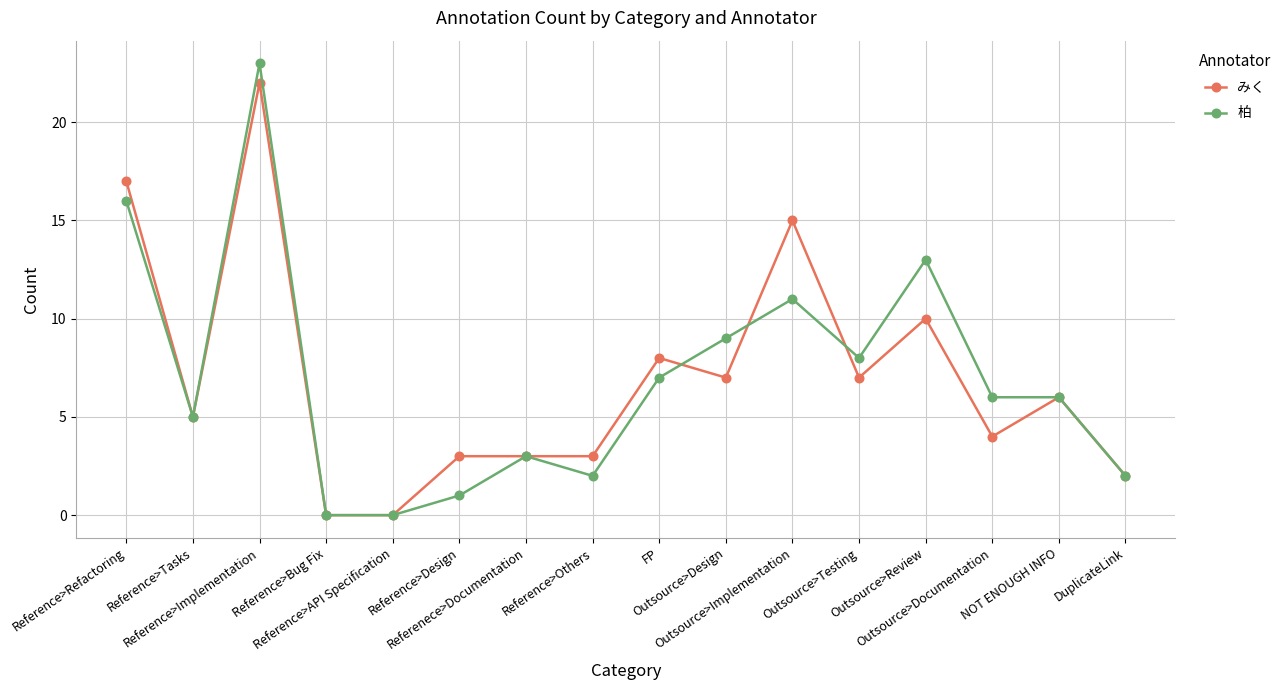

Reading right to left, what are all the values shown in this chart?

みく: DuplicateLink=2	NOT ENOUGH INFO=6	Outsource>Documentation=4	Outsource>Review=10	Outsource>Testing=7	Outsource>Implementation=15	Outsource>Design=7	FP=8	Reference>Others=3	Referenece>Documentation=3	Reference>Design=3	Reference>API Specification=0	Reference>Bug Fix=0	Reference>Implementation=22	Reference>Tasks=5	Reference>Refactoring=17
柏: DuplicateLink=2	NOT ENOUGH INFO=6	Outsource>Documentation=6	Outsource>Review=13	Outsource>Testing=8	Outsource>Implementation=11	Outsource>Design=9	FP=7	Reference>Others=2	Referenece>Documentation=3	Reference>Design=1	Reference>API Specification=0	Reference>Bug Fix=0	Reference>Implementation=23	Reference>Tasks=5	Reference>Refactoring=16